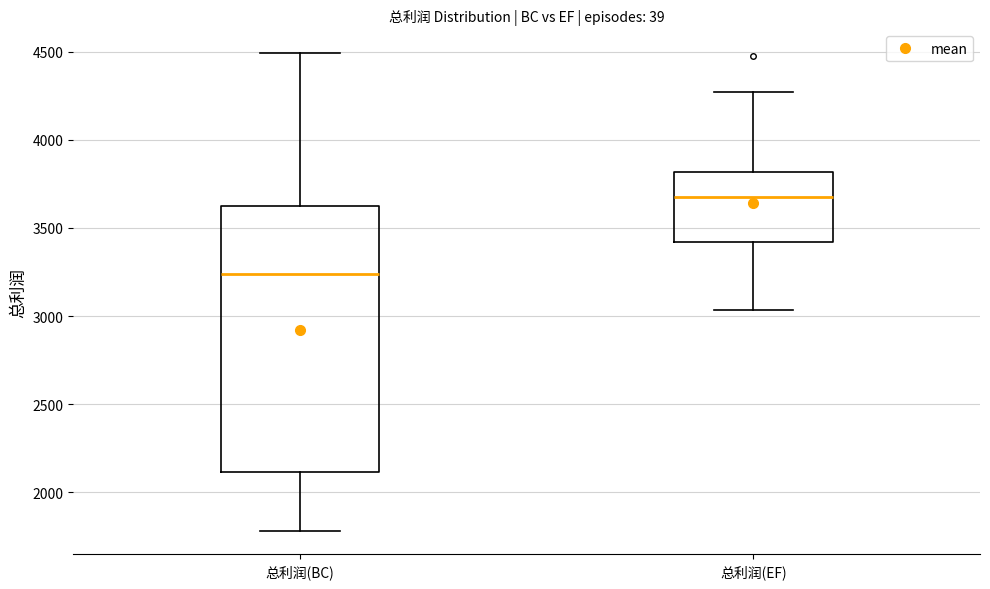

Comparing the boxes themselves (not the whiskers), which one is the tallest?

总利润(BC)